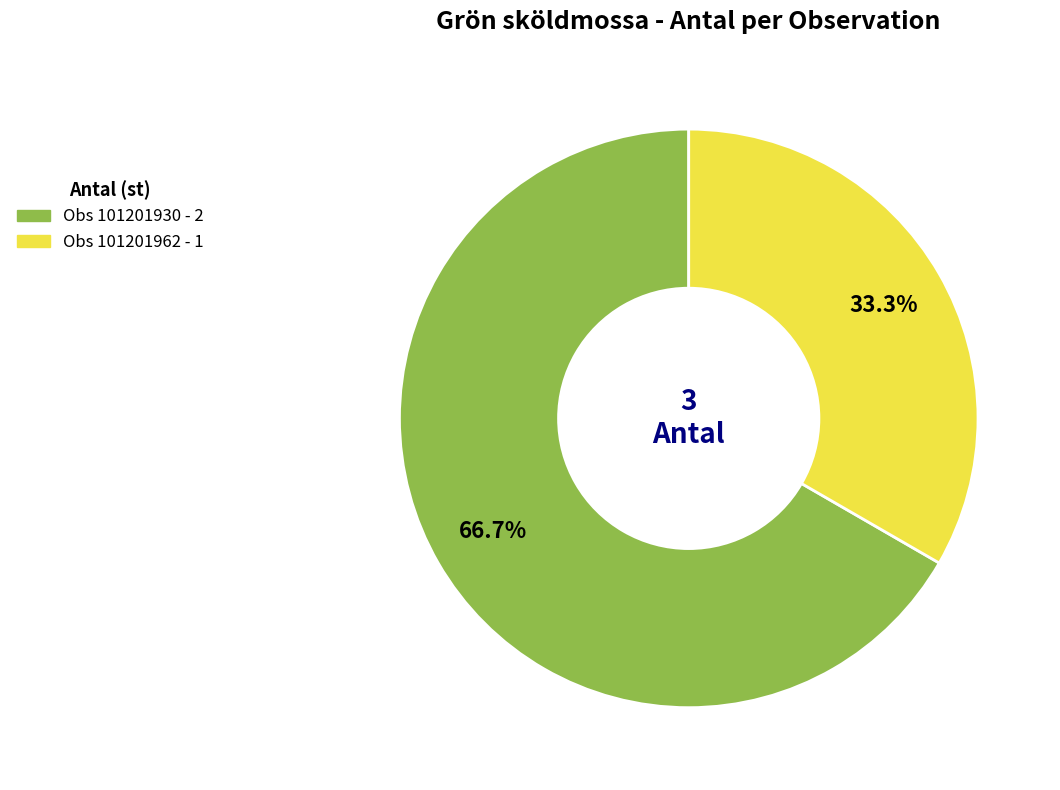

Is there any slice that represents more than half of the pie?

Yes